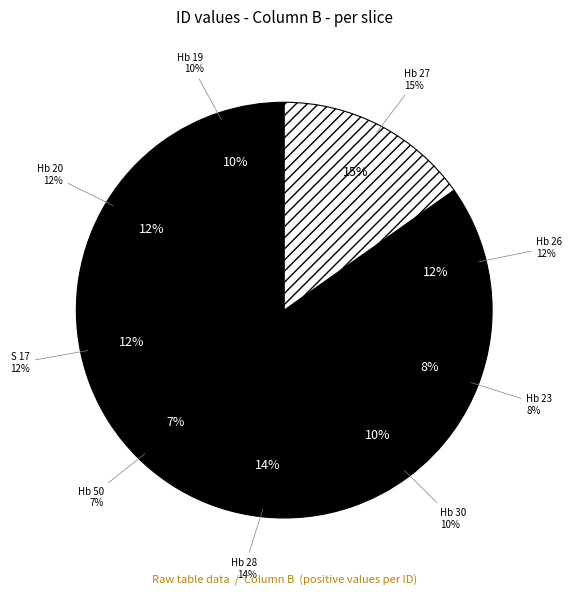

To the nearest percent, what percentage of the pie is Hb 28?

14%